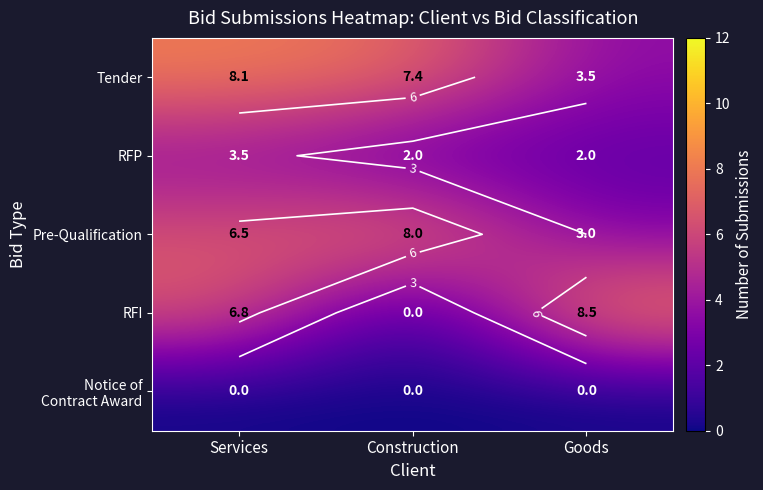

Rank the series by their maximum value, from lowest to highest.

Notice of Contract Award, RFP, Pre-Qualification, Tender, RFI